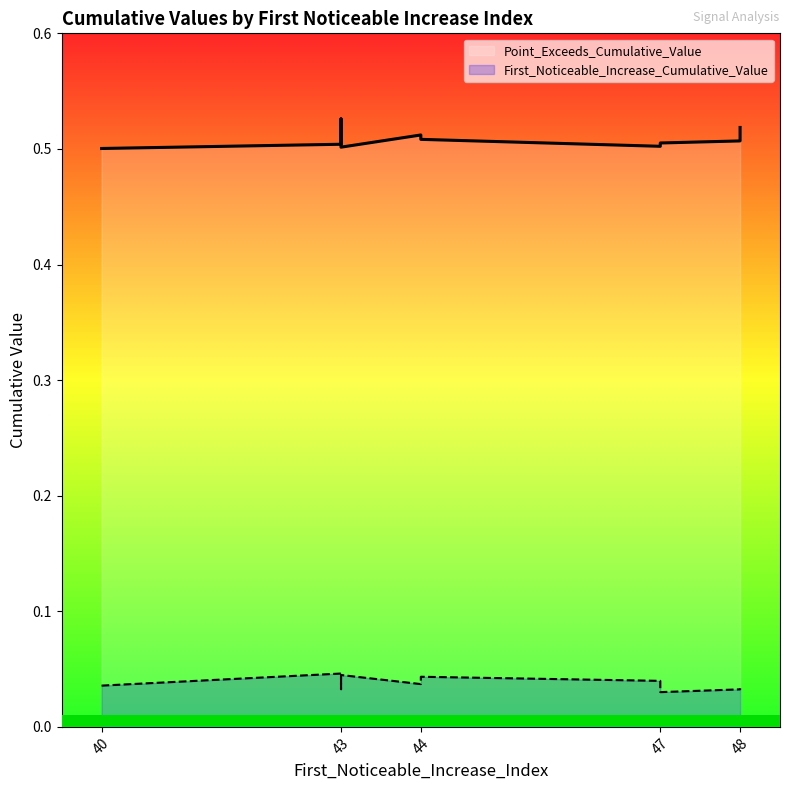

What is the total value across all series at 44?

0.6